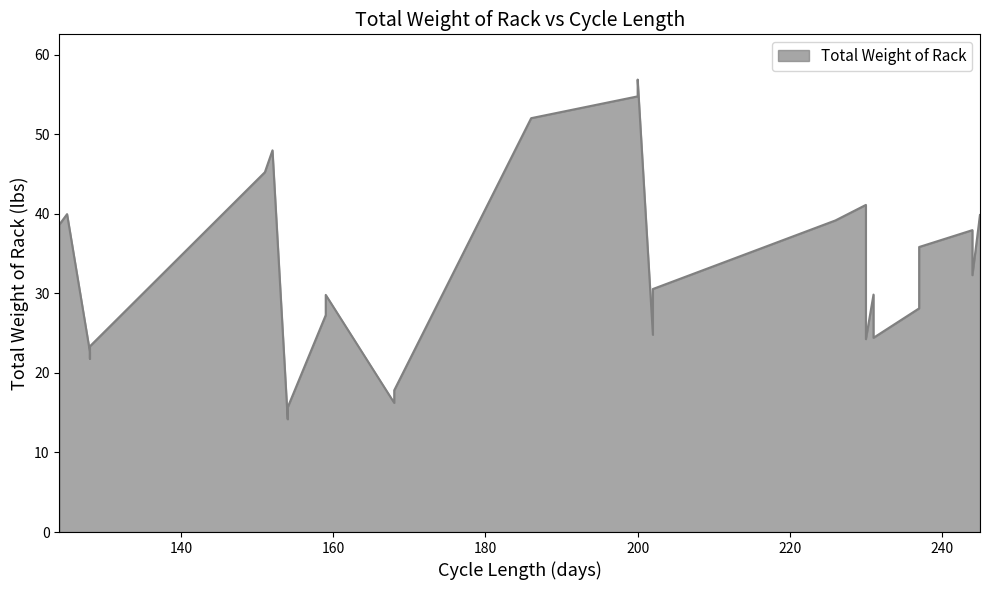

What is the greatest value displayed?

56.9